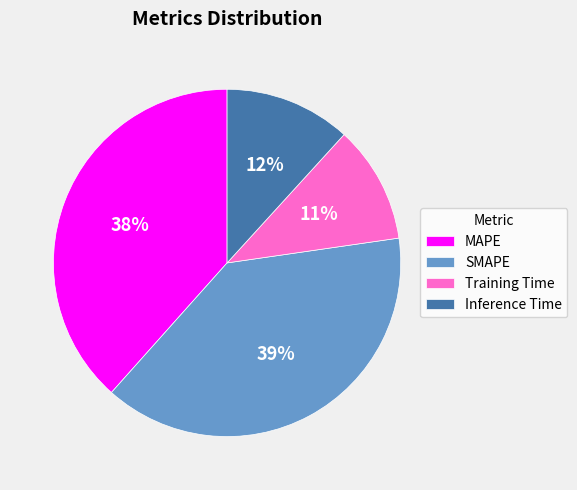

The Training Time slice represents 11% of the pie. True or false?

True